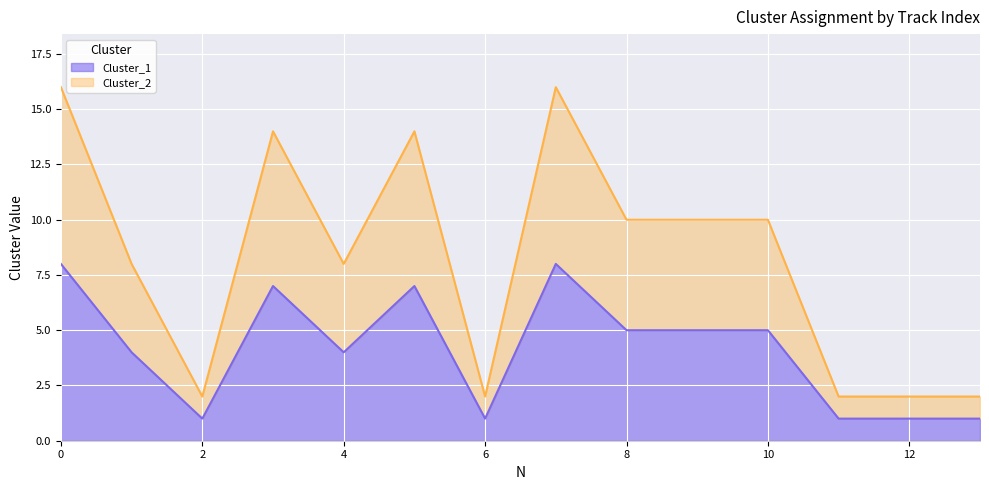

Rank the series by their maximum value, from lowest to highest.

Cluster_1, Cluster_2